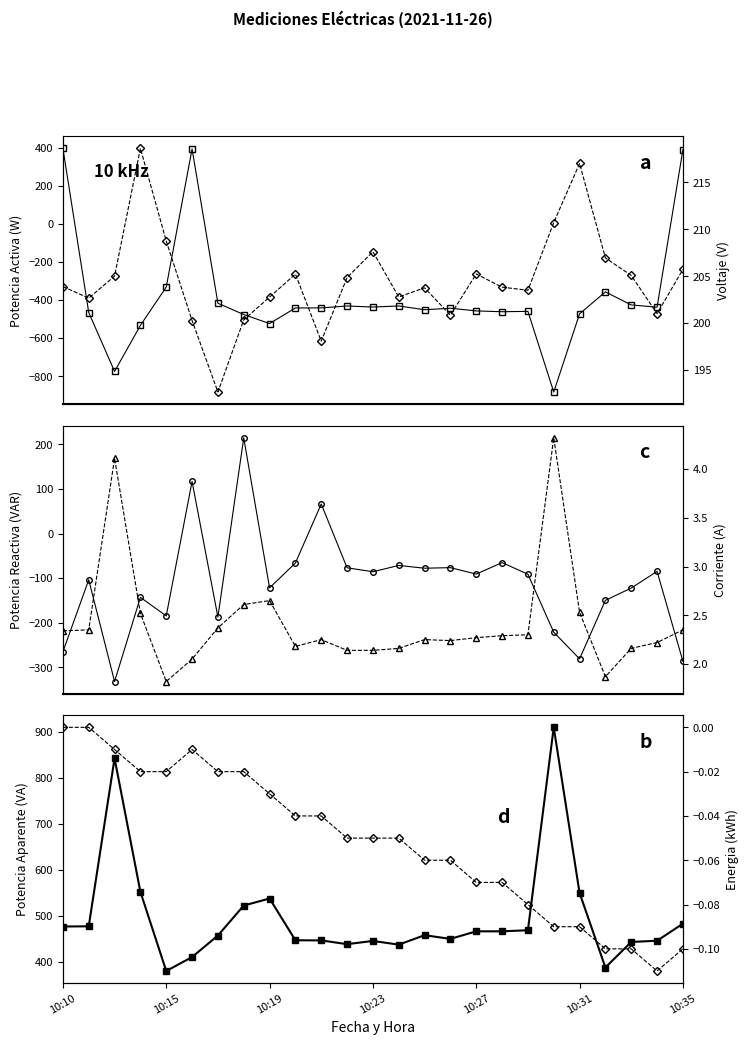

List the series in order of their peak value, highest first.

Potencia Aparente, Potencia Activa, Voltaje, Potencia Reactiva, Corriente, Energia